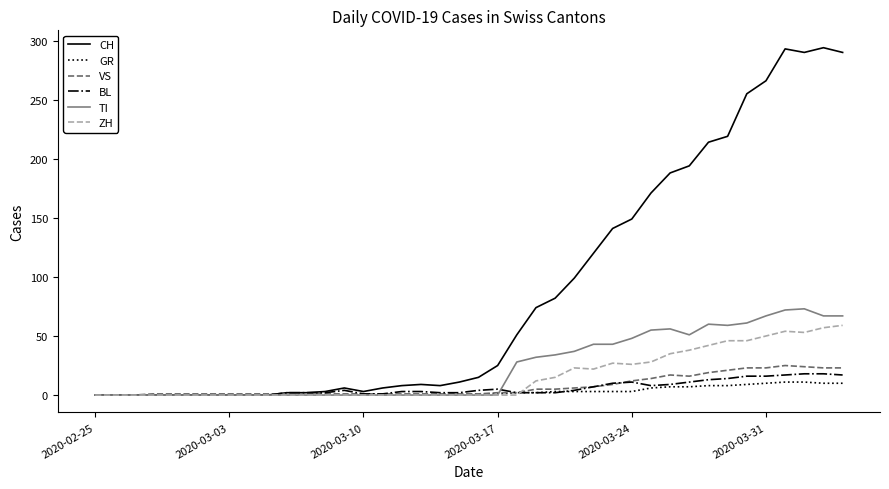

Which series has the largest range (max minus min)?

CH